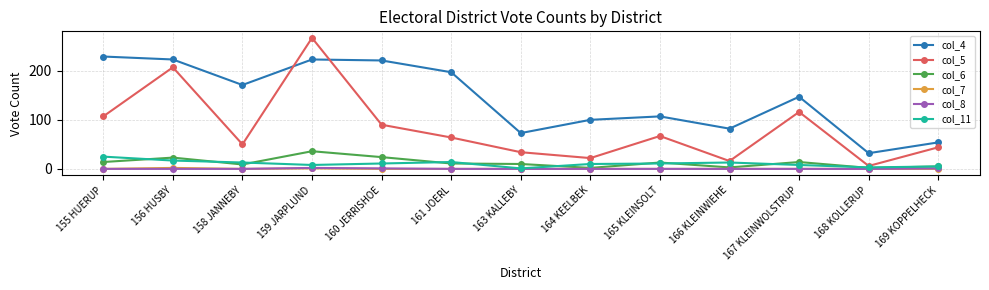

How many data points in col_11 are less than 11?

6